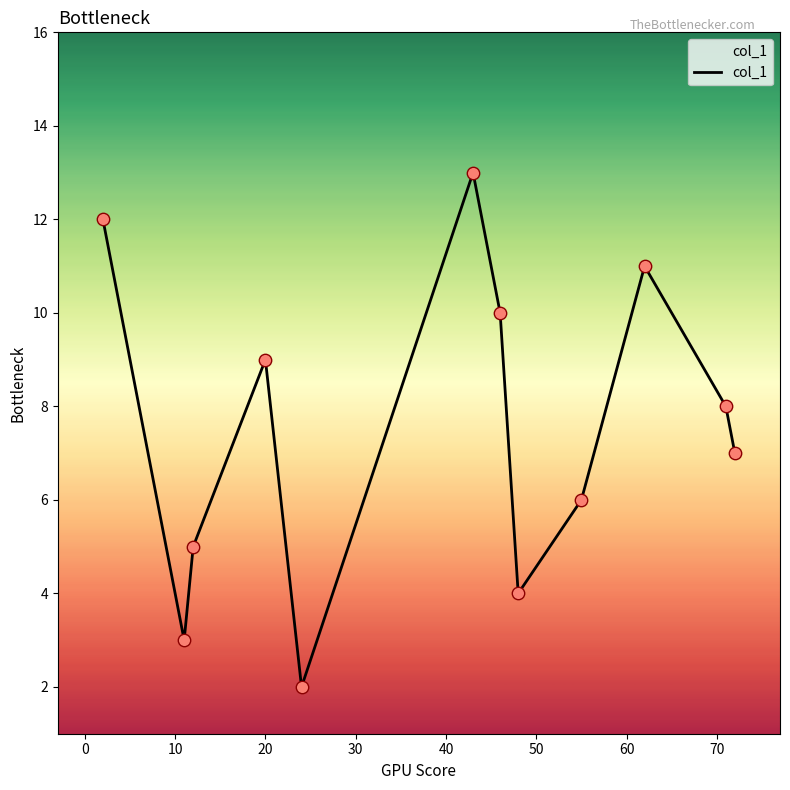

What is the maximum value shown in the chart?

13